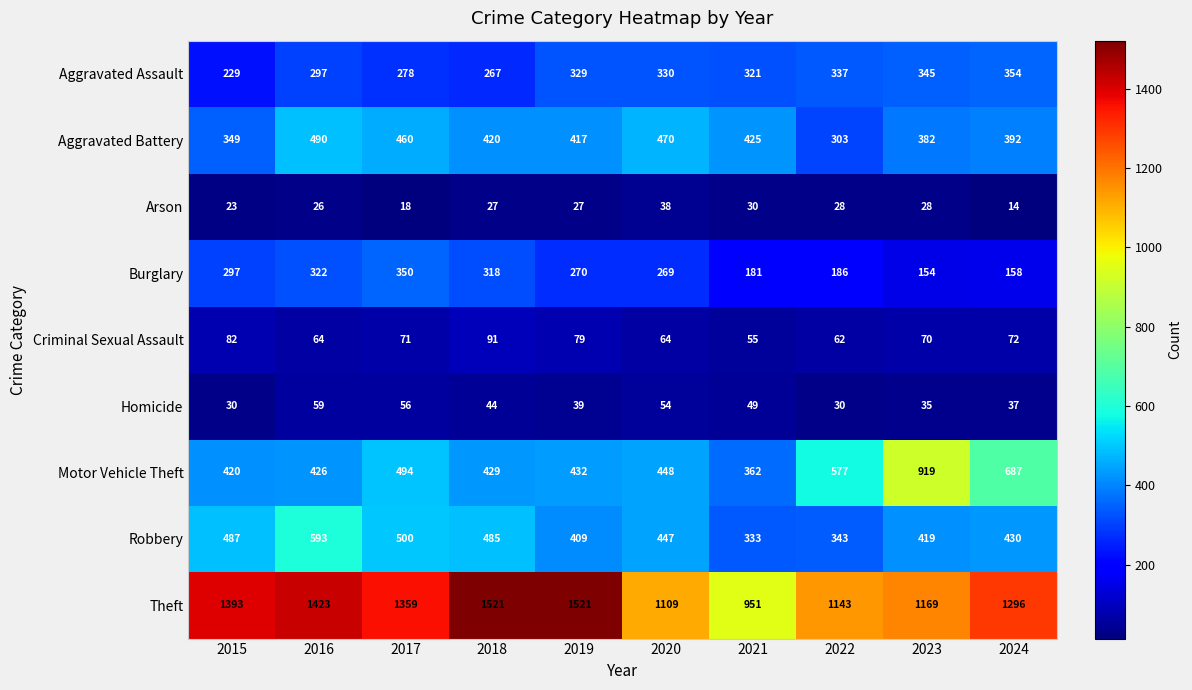

What value does the Aggravated Battery series have at 2015?

349